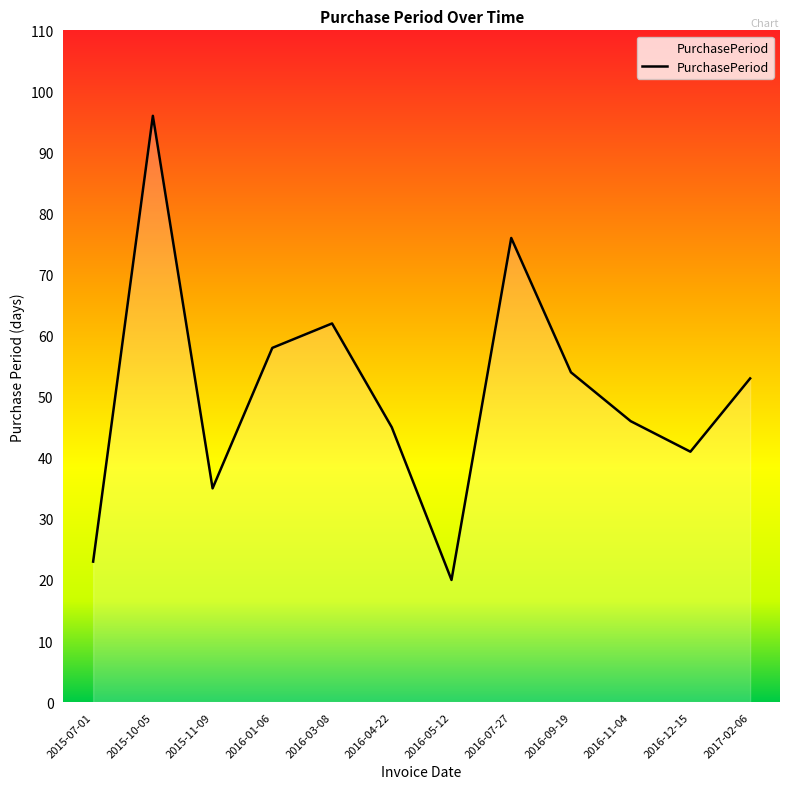

Which has a higher value, 2016-07-27 or 2016-01-06?

2016-07-27